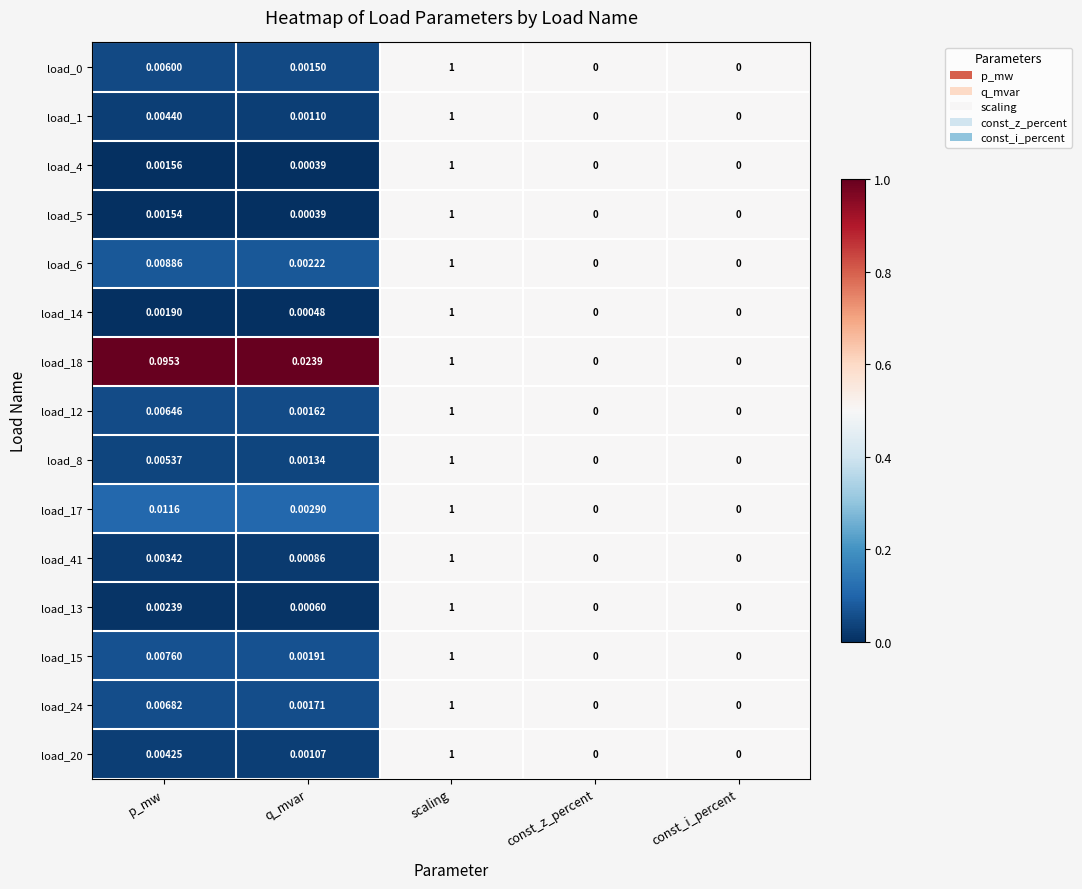

Is the value of load_5 at p_mw greater than the value of load_1 at q_mvar?

Yes